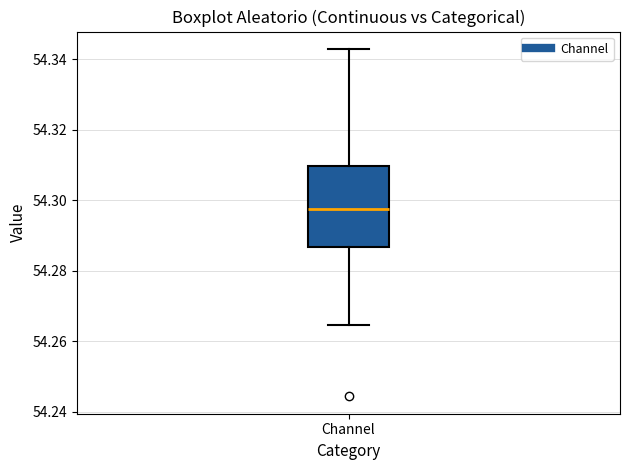

Transcribe this box plot: give where the median line is, the range the box spans, and where the two whiskers end, as read against the y-axis. The values are not printed on the chart, so give them approximately, as read against the axis.

median 54.298, box 54.286 to 54.310, whiskers 54.264 to 54.342